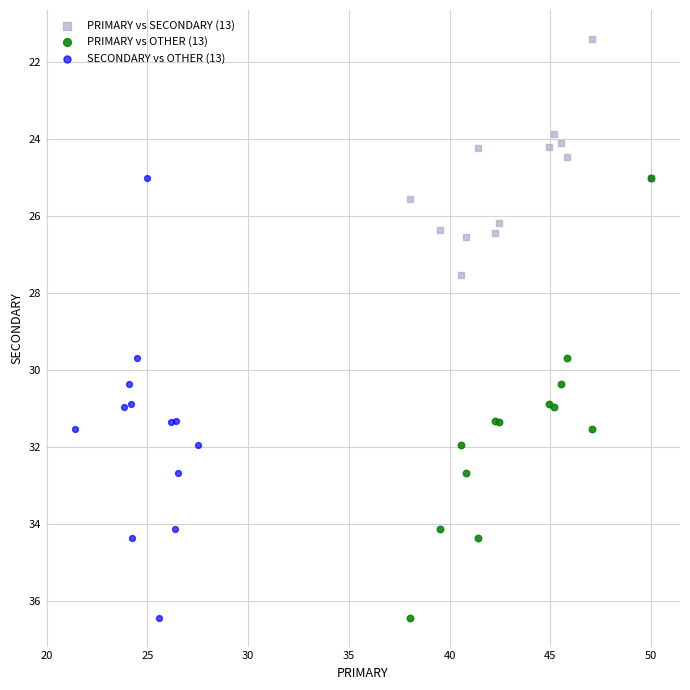

Which series reaches the minimum Y coordinate?

PRIMARY vs SECONDARY (13)